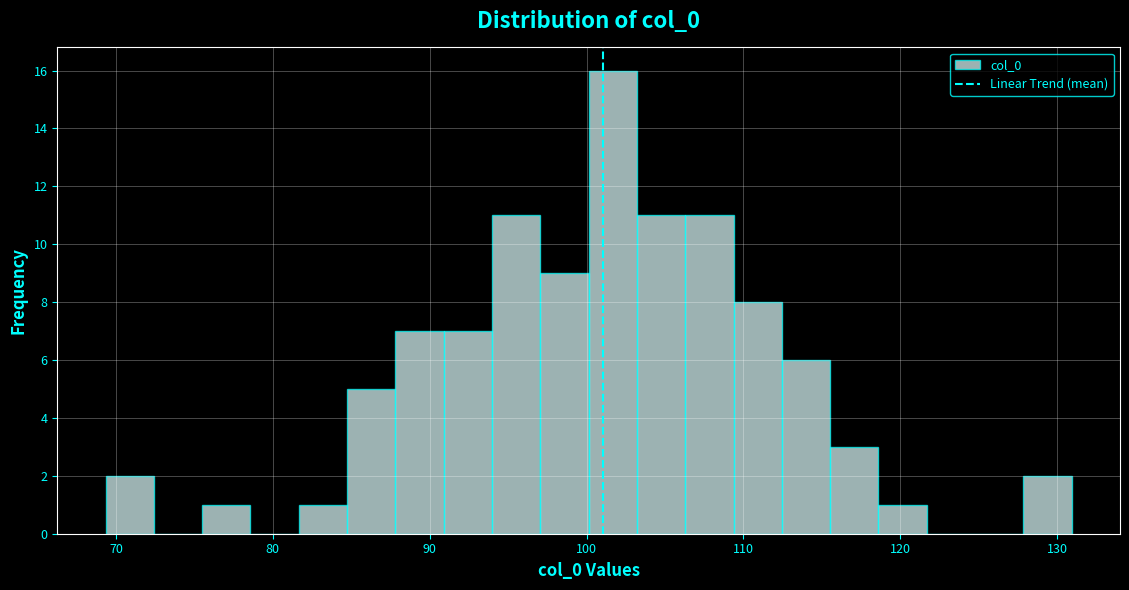

Around what value on the x-axis is the tallest bar? Give the approximate position of its centre, as read against the axis.

102